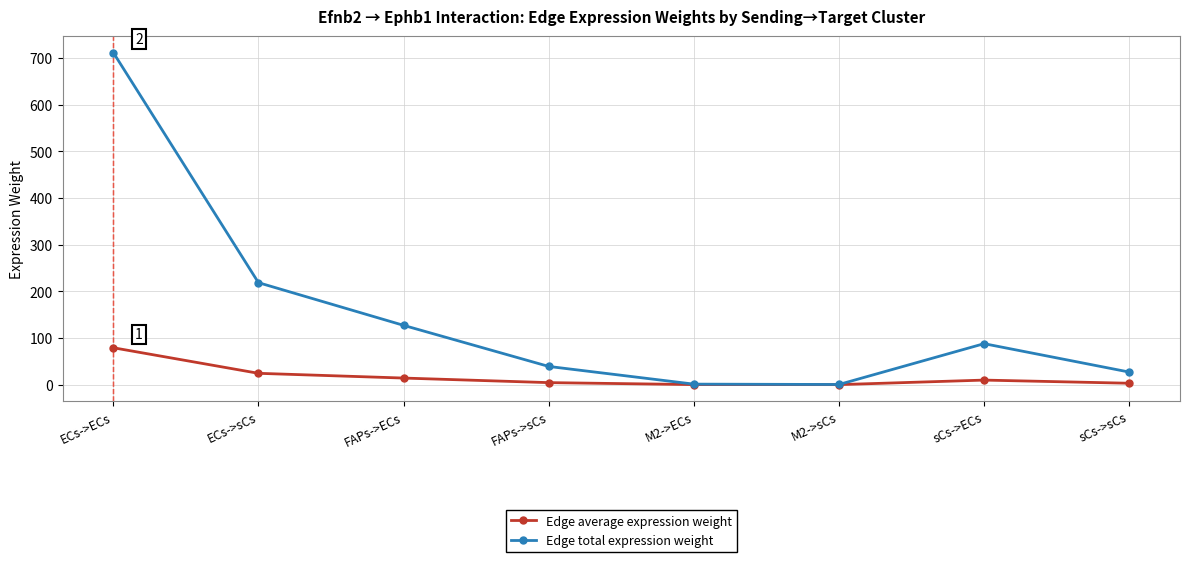

What is the lowest value of the Edge total expression weight series?

0.3